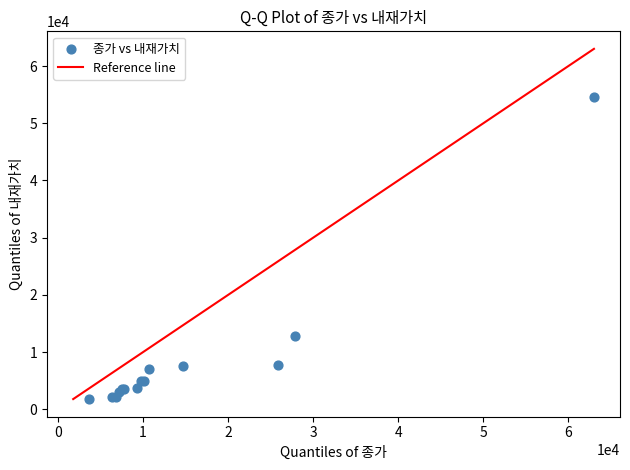

What Y value in the scatter plot is closest to 28178?

12747